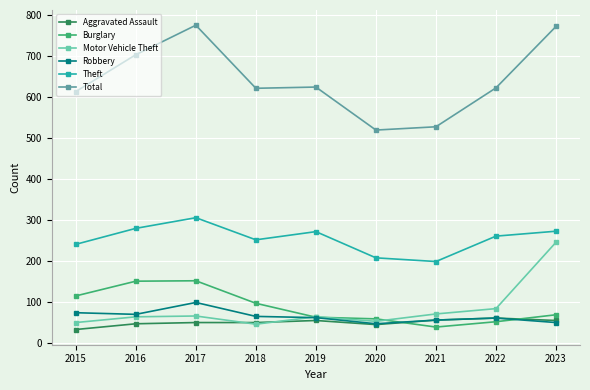

Where is the first local maximum for Robbery?

2017